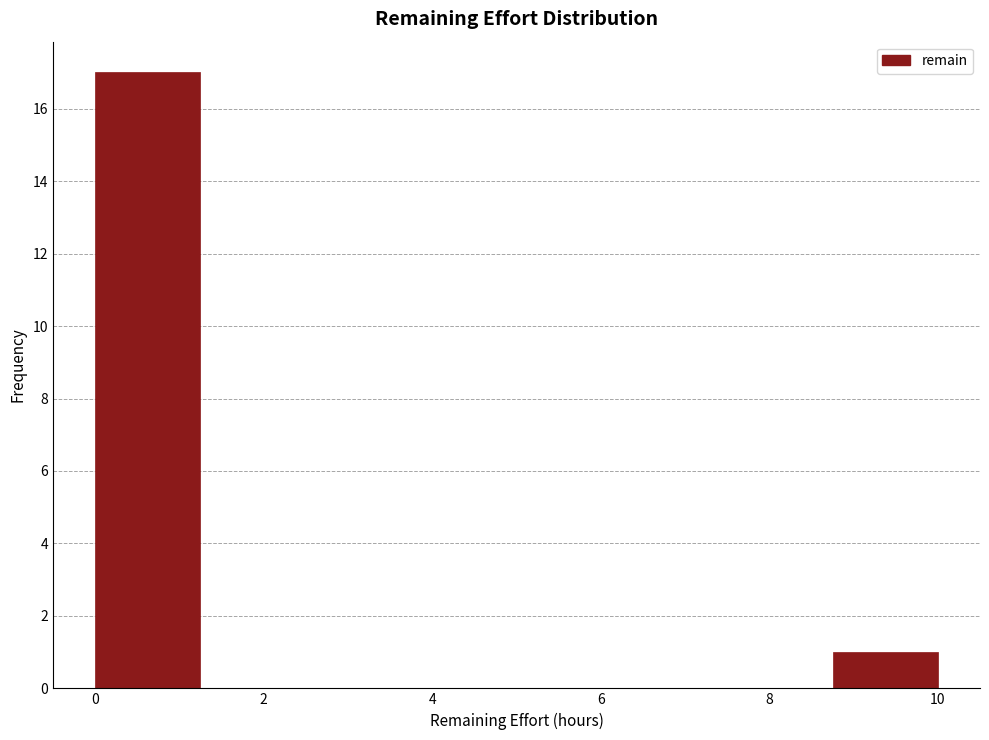

Reading left to right, transcribe this chart: for each bar, give the range it covers on the x-axis and its height. Neither the bar edges nor the heights are printed on the chart, so give them approximately, as read against the axes.

0.00 to 1.25: 17
1.25 to 2.50: 0
2.50 to 3.75: 0
3.75 to 5.00: 0
5.00 to 6.25: 0
6.25 to 7.50: 0
7.50 to 8.75: 0
8.75 to 10.00: 1